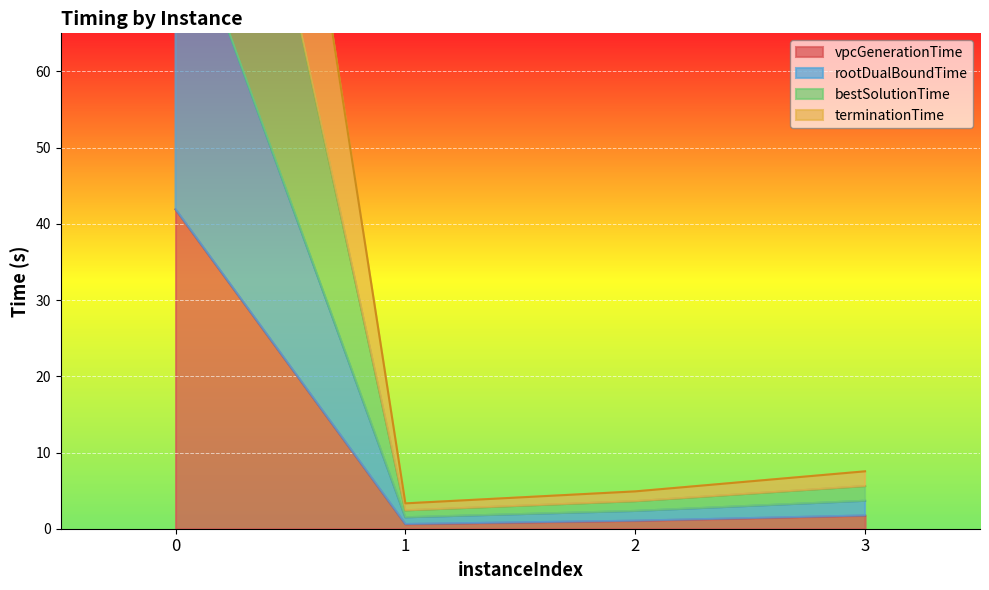

What is the difference between the highest and lowest values at 1?

2.7